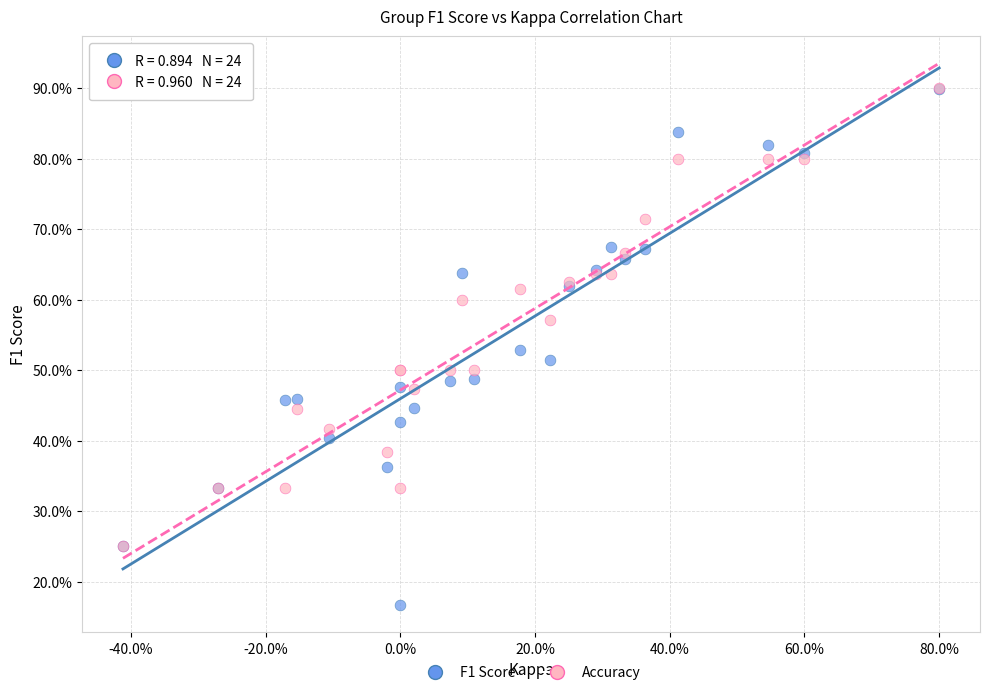

Which series reaches the minimum Y coordinate?

F1 Score